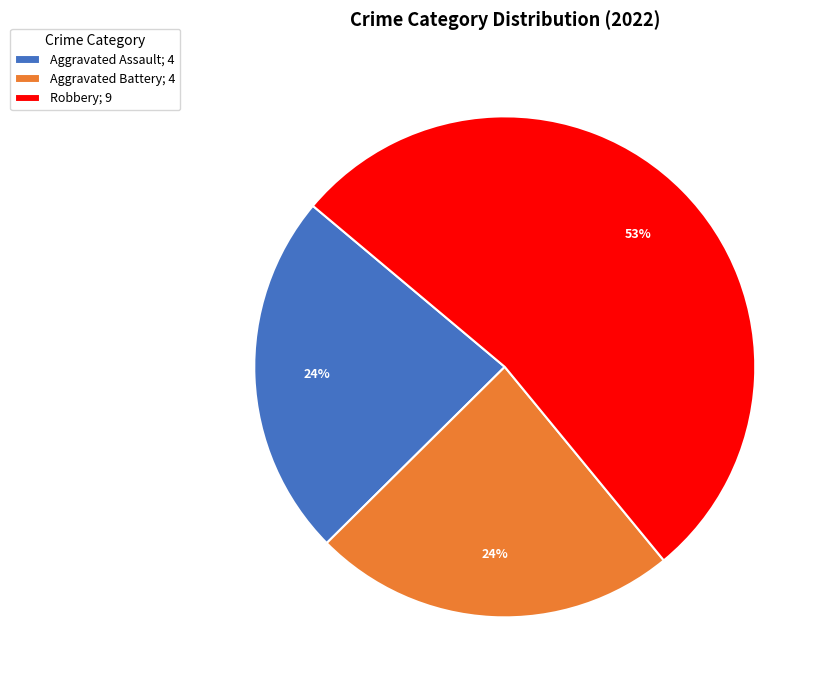

True or false: Robbery; 9 accounts for 45% of the total.

False